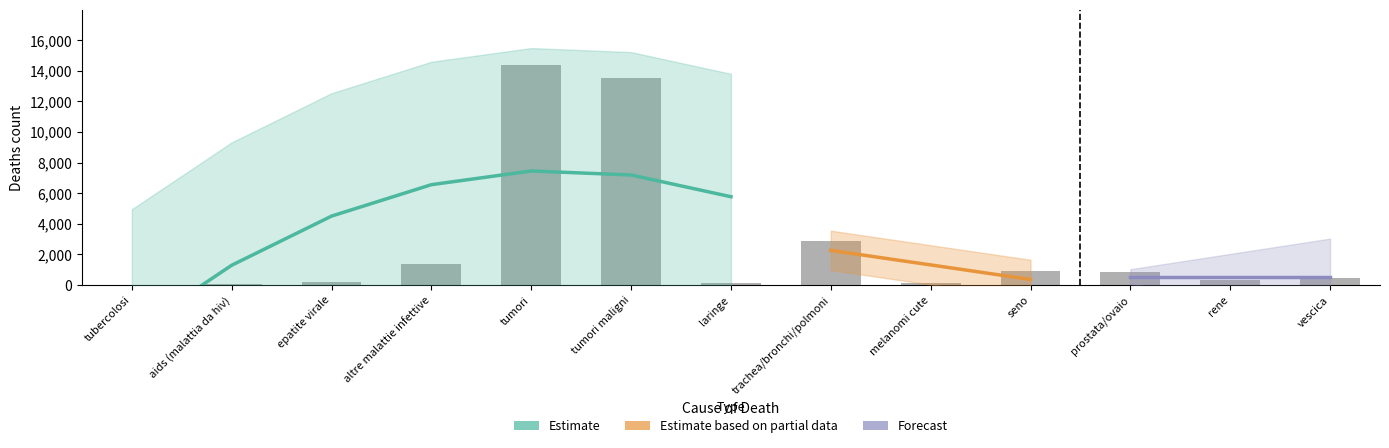

What is the change in value from trachea/bronchi/polmoni to prostata/ovaio?

-2011